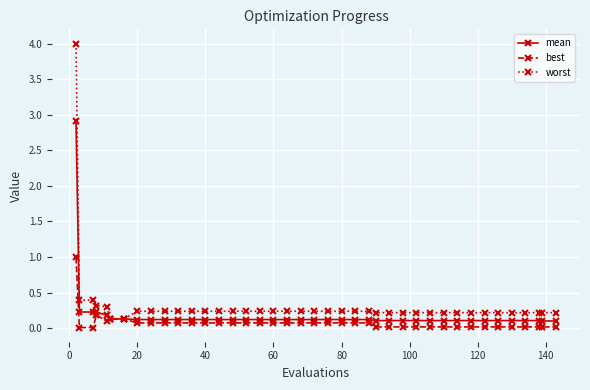

What are all the series names shown in the legend?

mean, best, worst